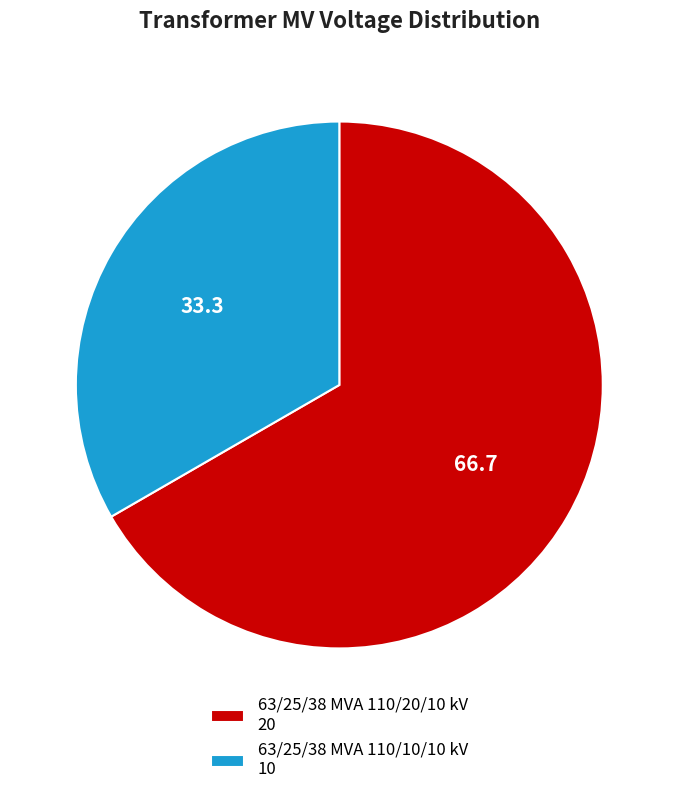

What is the ratio of the value at 63/25/38 MVA 110/10/10 kV to the value at 63/25/38 MVA 110/20/10 kV?

0.5